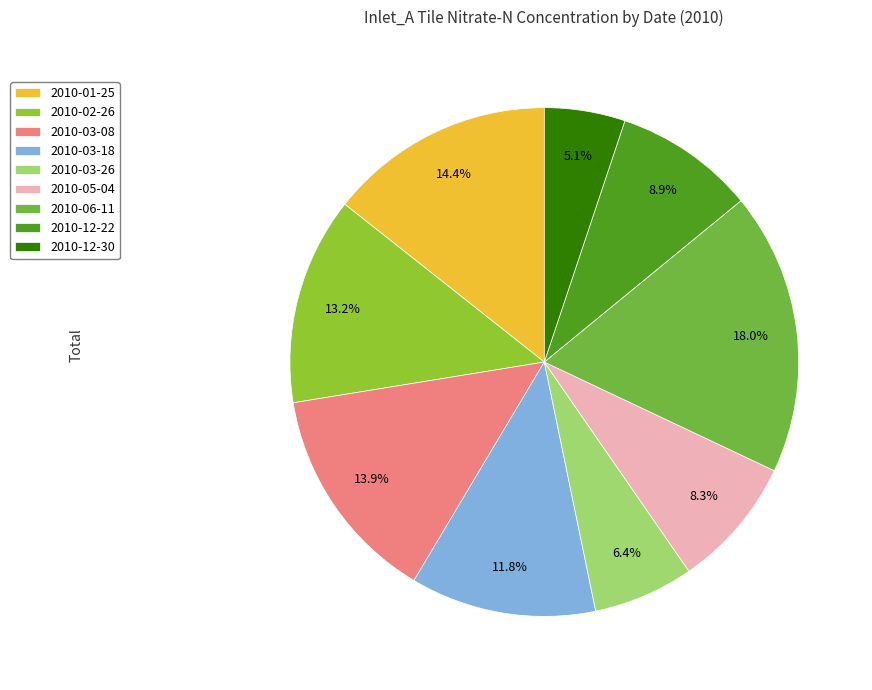

What is the ratio of the value at 2010-02-26 to the value at 2010-03-26?

2.1